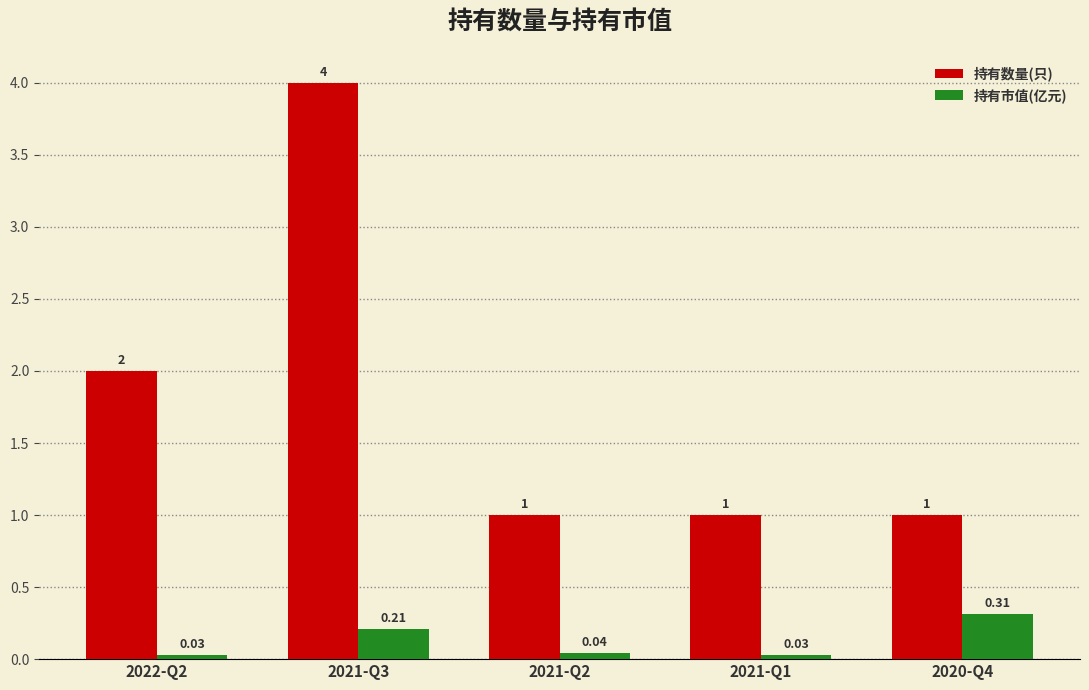

What is the average value of the 持有市值(亿元) series?

0.1